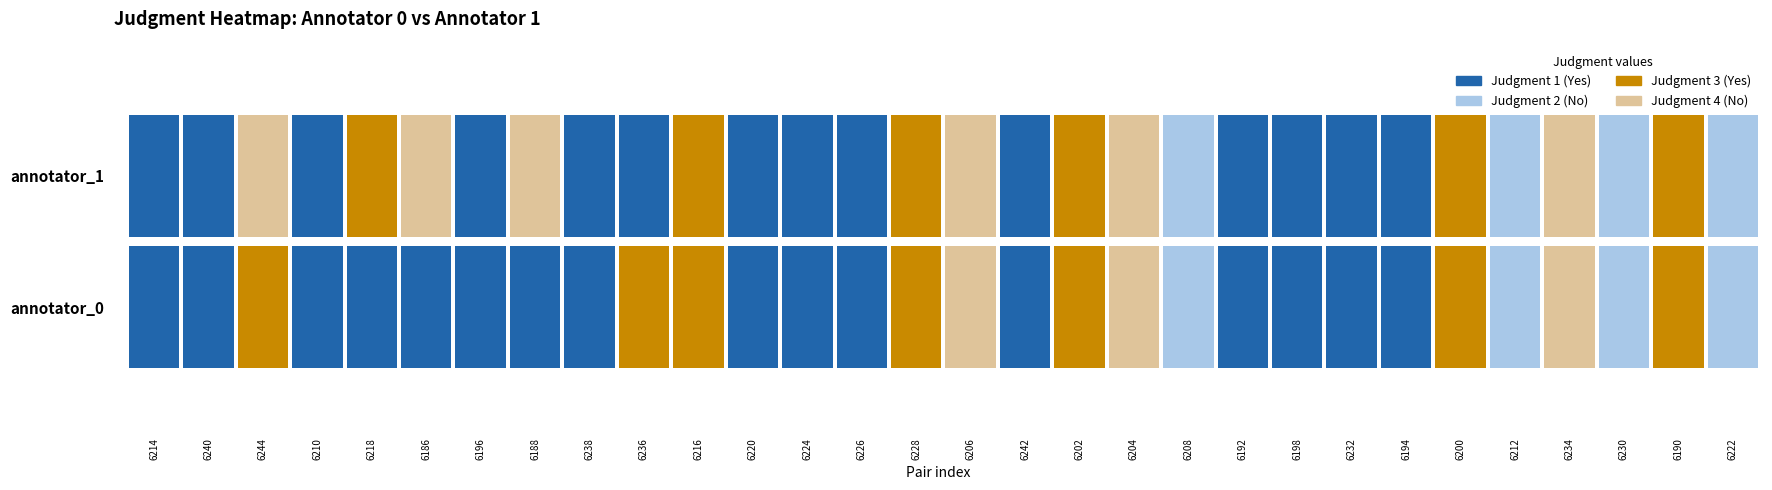

Reading left to right, transcribe all the data shown in this chart.

annotator_0: 6214=1	6240=1	6244=3	6210=1	6218=1	6186=1	6196=1	6188=1	6238=1	6236=3	6216=3	6220=1	6224=1	6226=1	6228=3	6206=4	6242=1	6202=3	6204=4	6208=2	6192=1	6198=1	6232=1	6194=1	6200=3	6212=2	6234=4	6230=2	6190=3	6222=2
annotator_1: 6214=1	6240=1	6244=4	6210=1	6218=3	6186=4	6196=1	6188=4	6238=1	6236=1	6216=3	6220=1	6224=1	6226=1	6228=3	6206=4	6242=1	6202=3	6204=4	6208=2	6192=1	6198=1	6232=1	6194=1	6200=3	6212=2	6234=4	6230=2	6190=3	6222=2